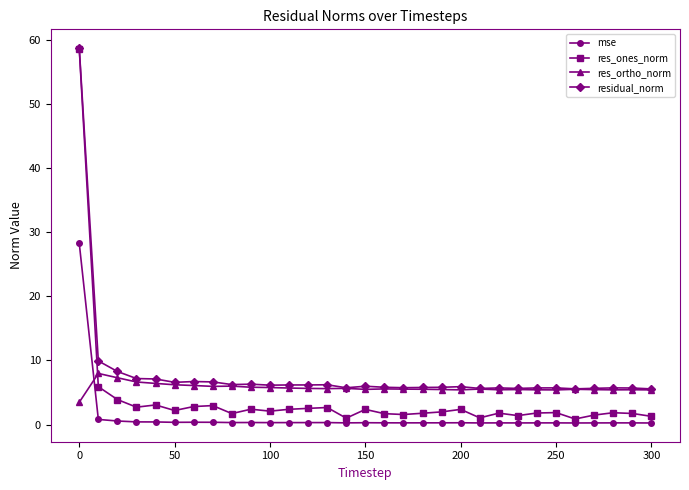

What are all the series names shown in the legend?

mse, res_ones_norm, res_ortho_norm, residual_norm